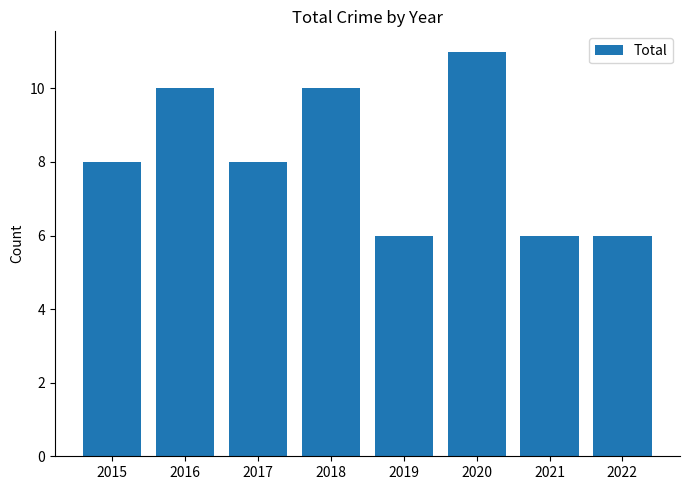

What is the maximum value shown in the chart?

11